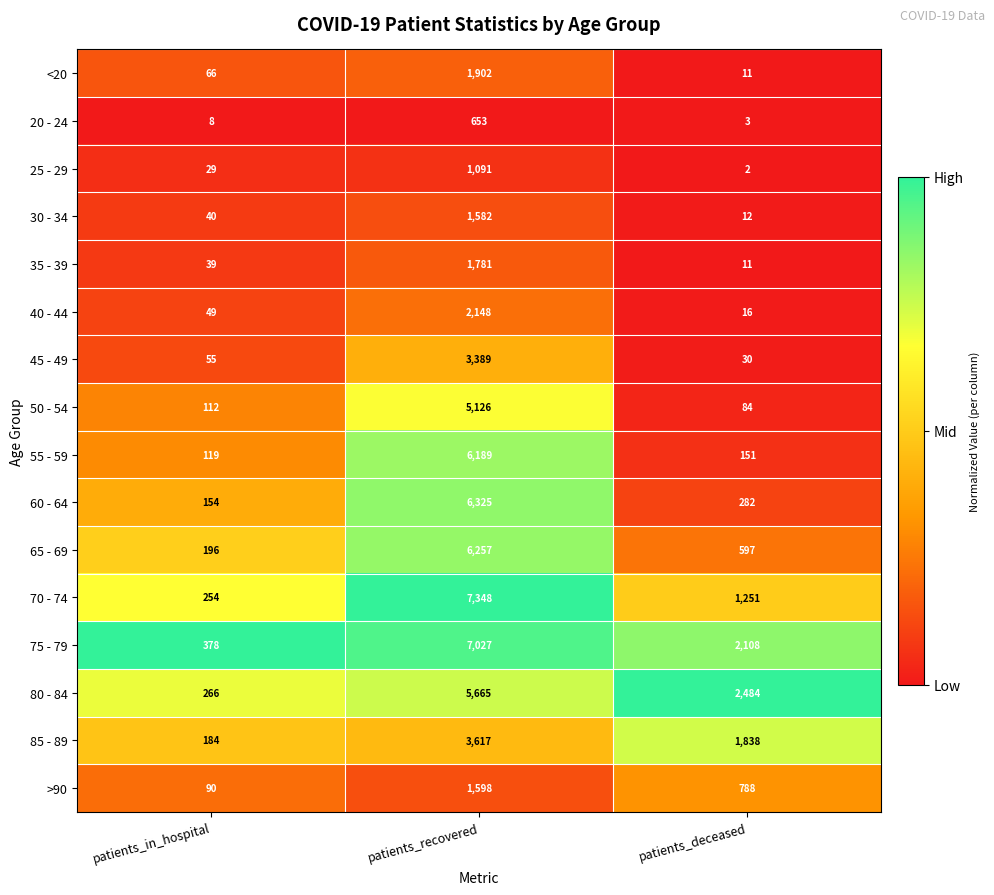

Which category has the lowest value in the 50 - 54 series?

patients_deceased